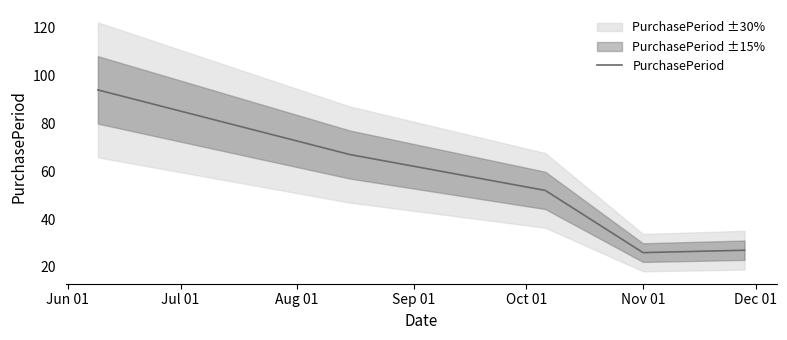

What is the highest value of the PurchasePeriod series?

94